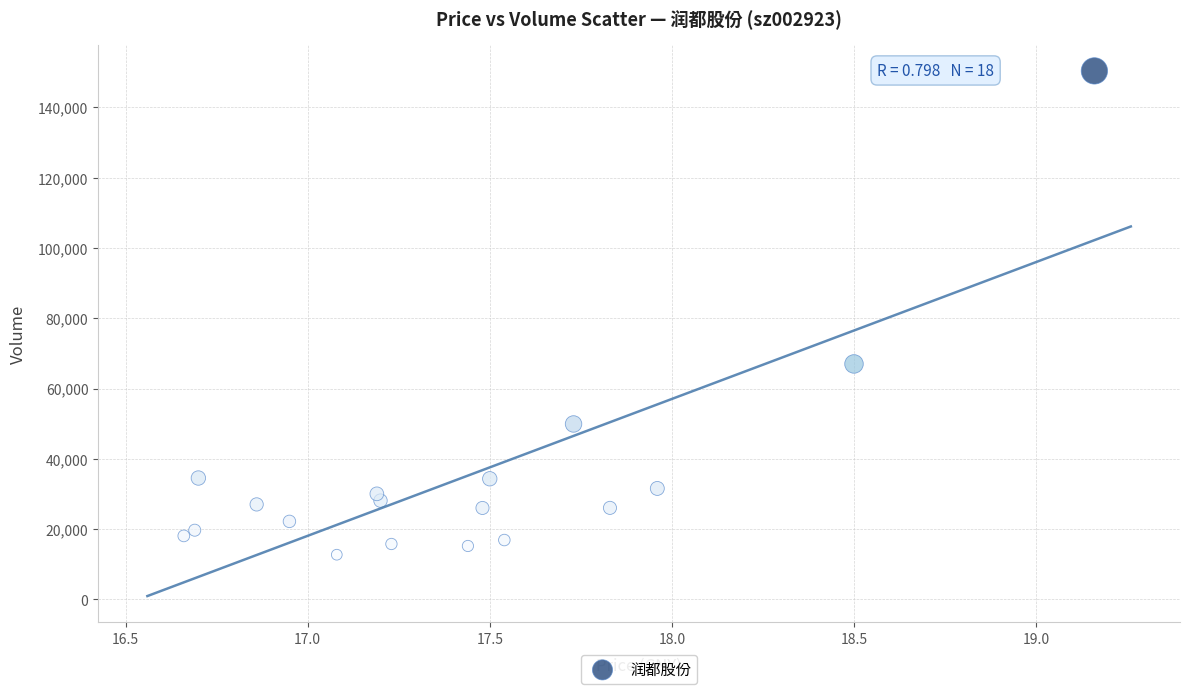

What is the range of Y values (max minus min)?

137664